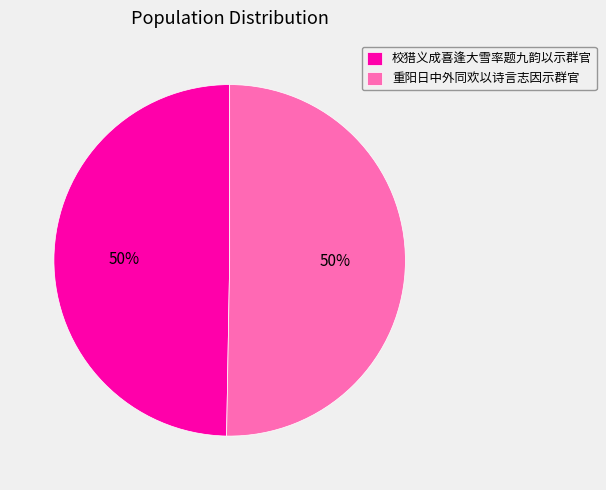

How many slices are in this pie chart?

2